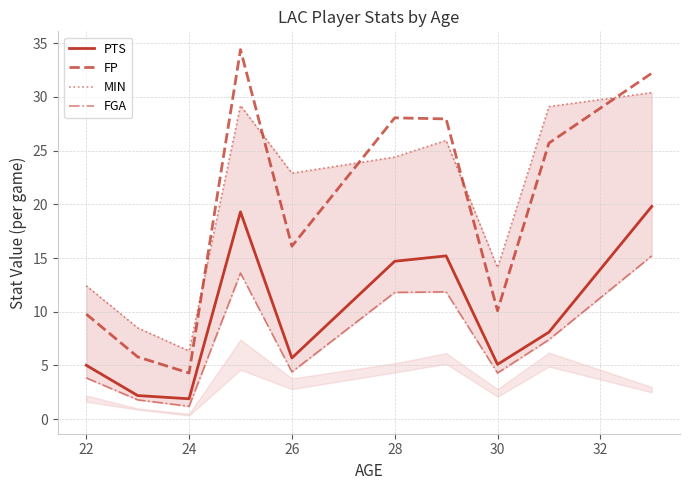

Which category has the lowest value in the FP series?

24